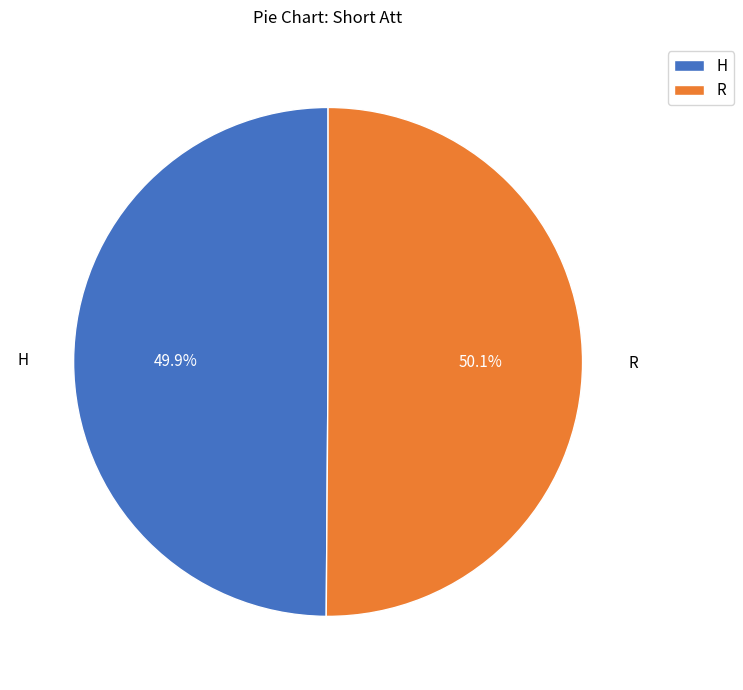

What is the ratio of the value at H to the value at R?

1.0